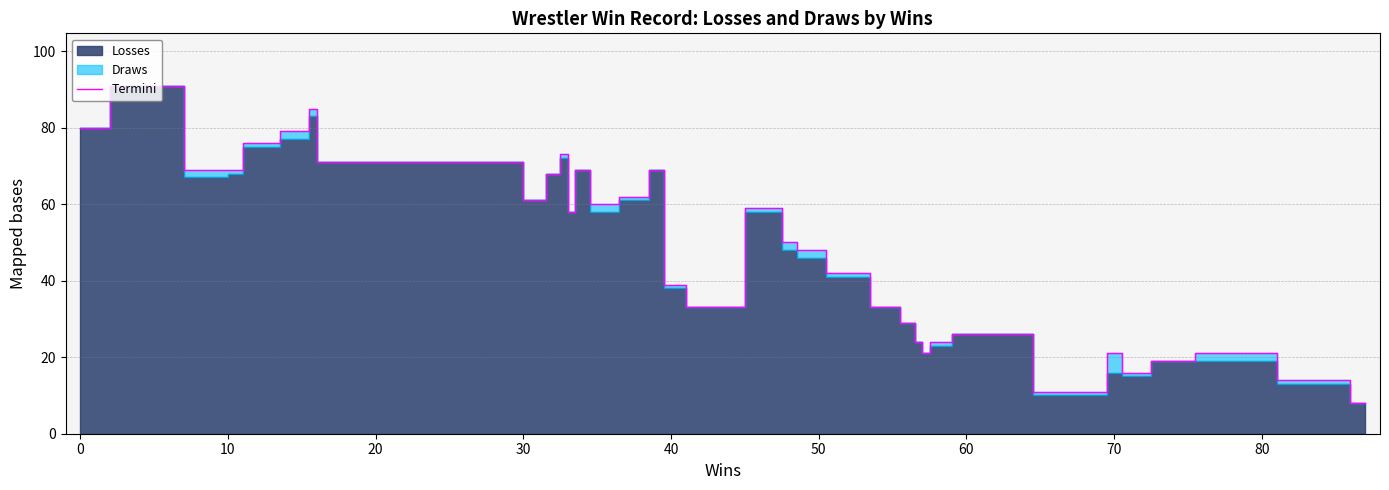

How many data points does each series have?

40